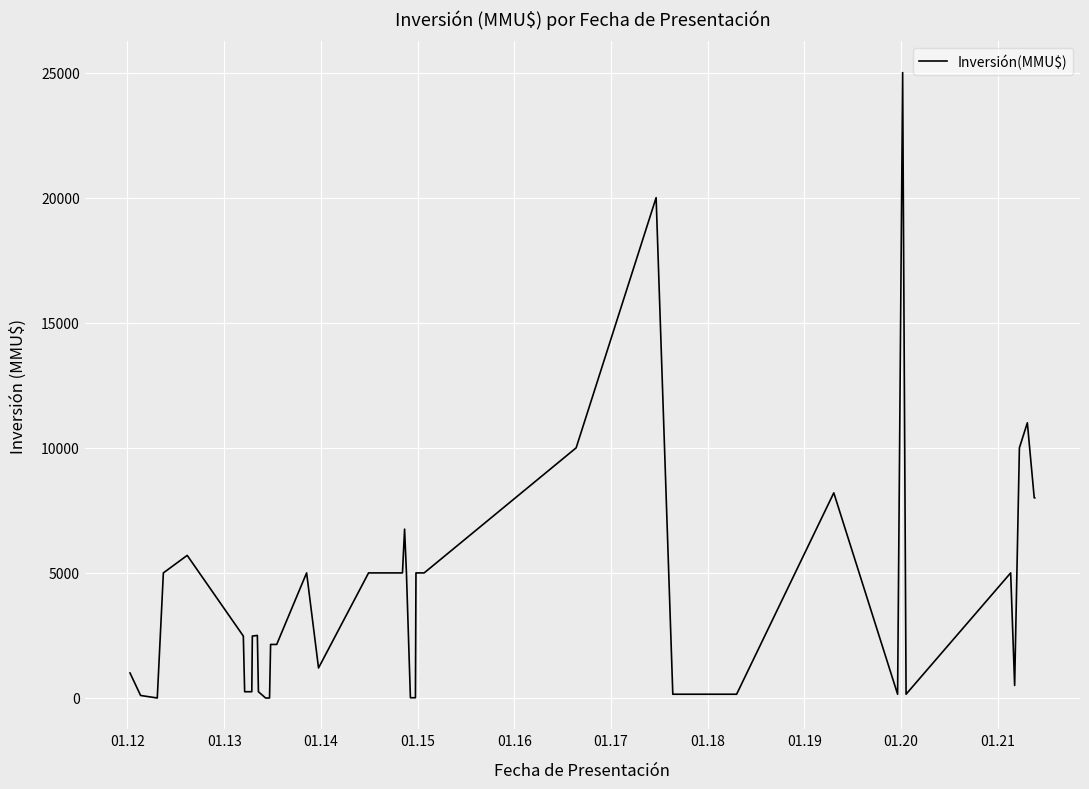

How many lines are shown in the chart?

1